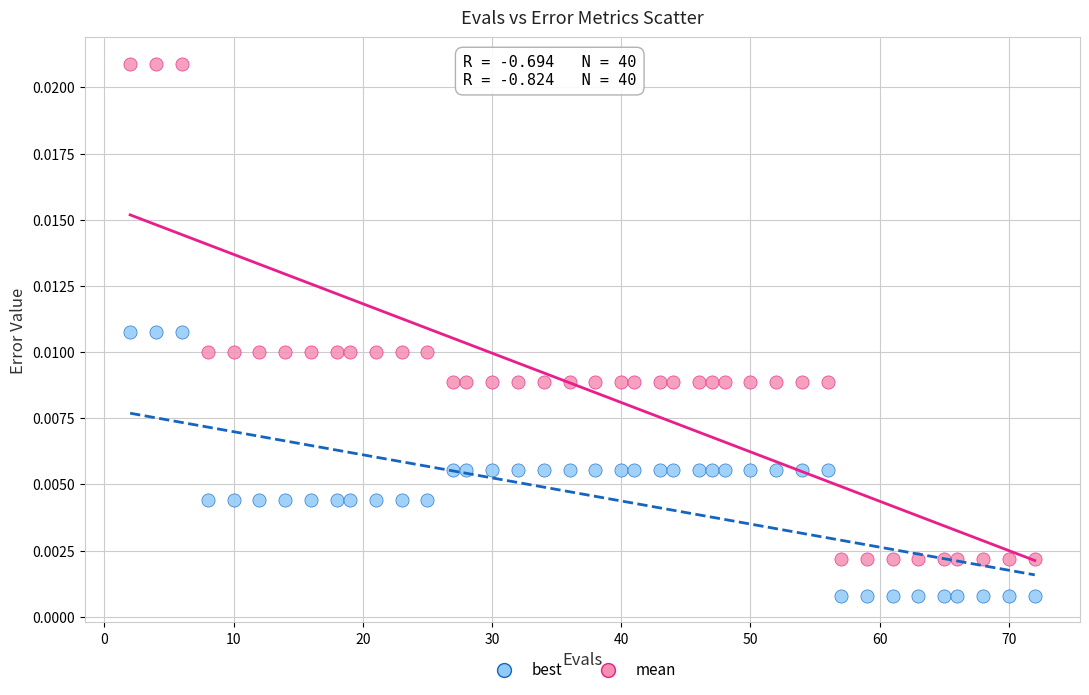

Which series reaches the maximum Y coordinate?

mean